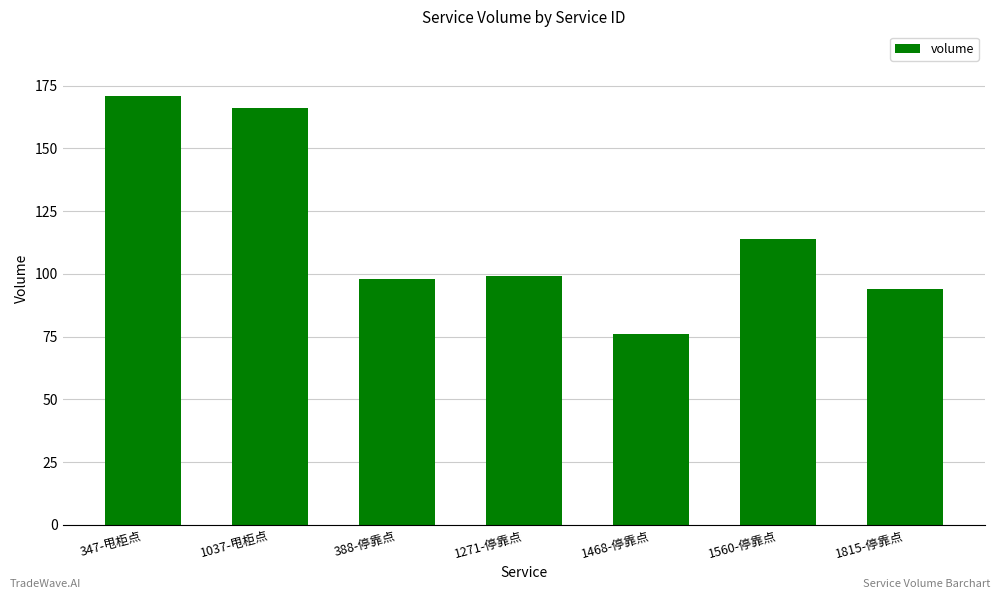

At which category does the chart reach its peak across all series?

347-甩柜点